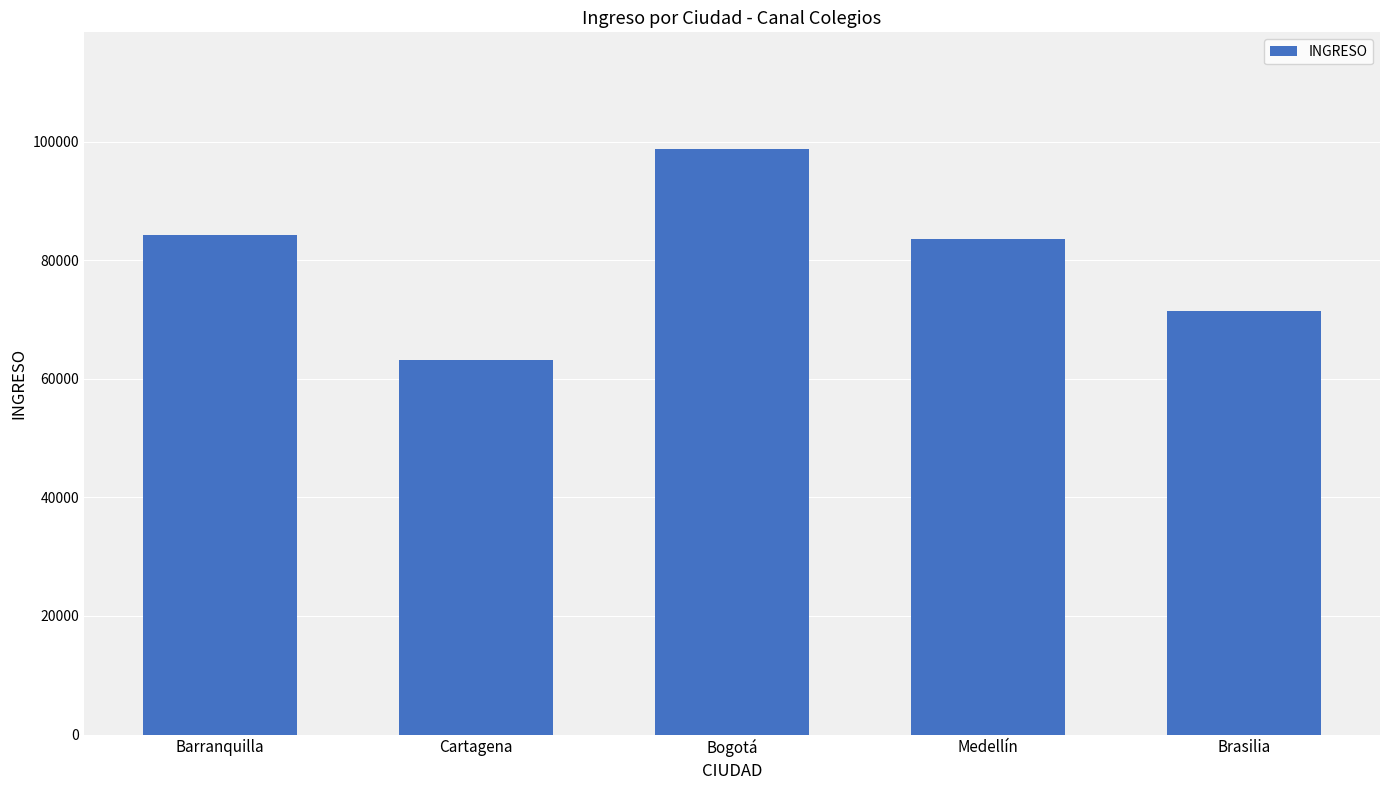

What is the label of the 4th bar from the left?

Medellín